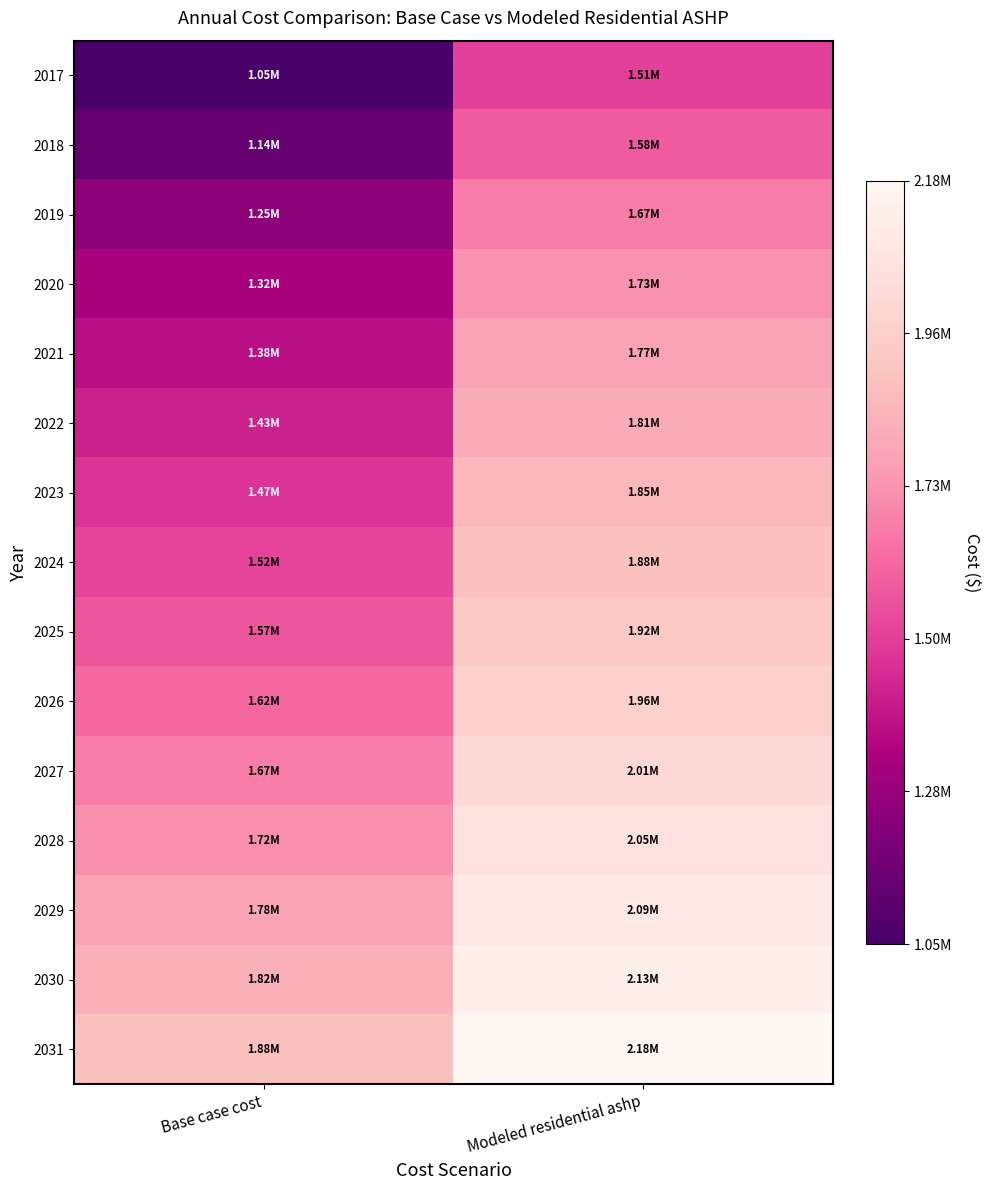

At how many categories does at least one series exceed 1432229?

2